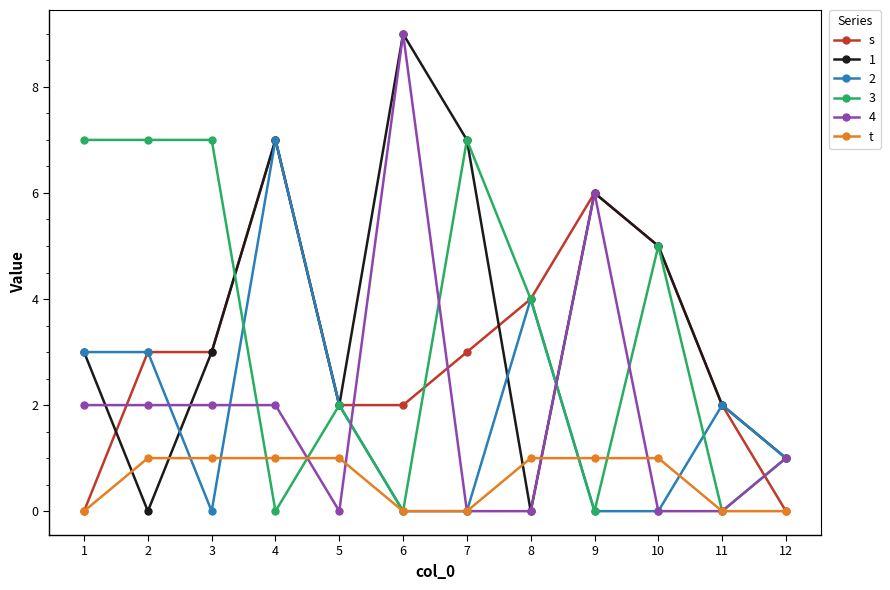

The value of s at 4 is 10. True or false?

False